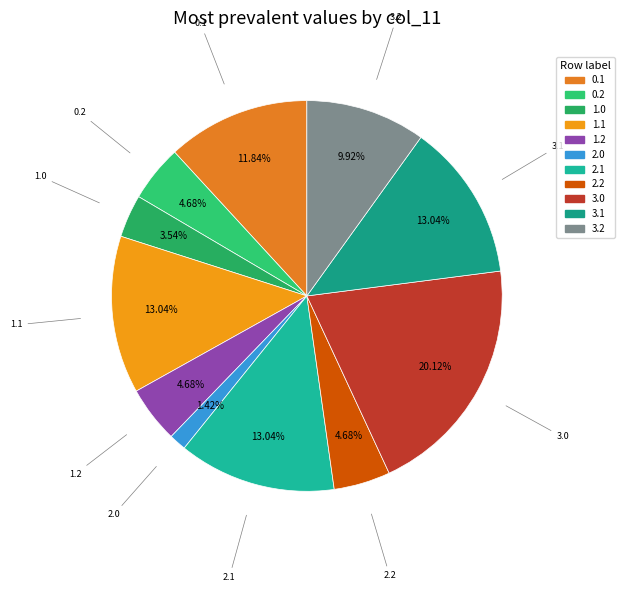

How many segments does this pie chart have?

11